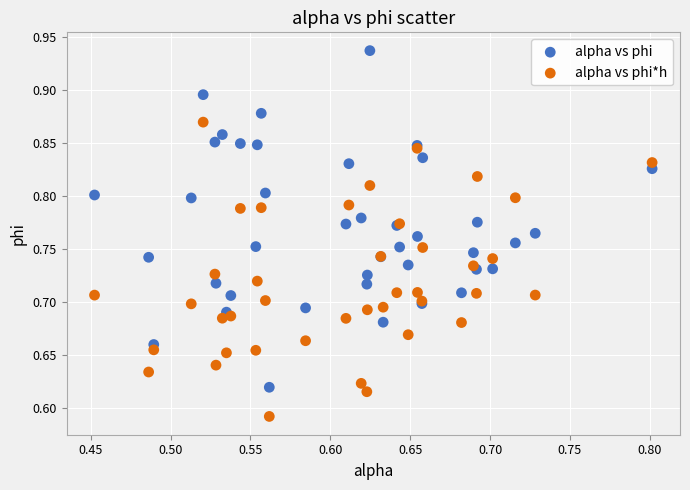

Which series has the largest Y range (max minus min)?

alpha vs phi